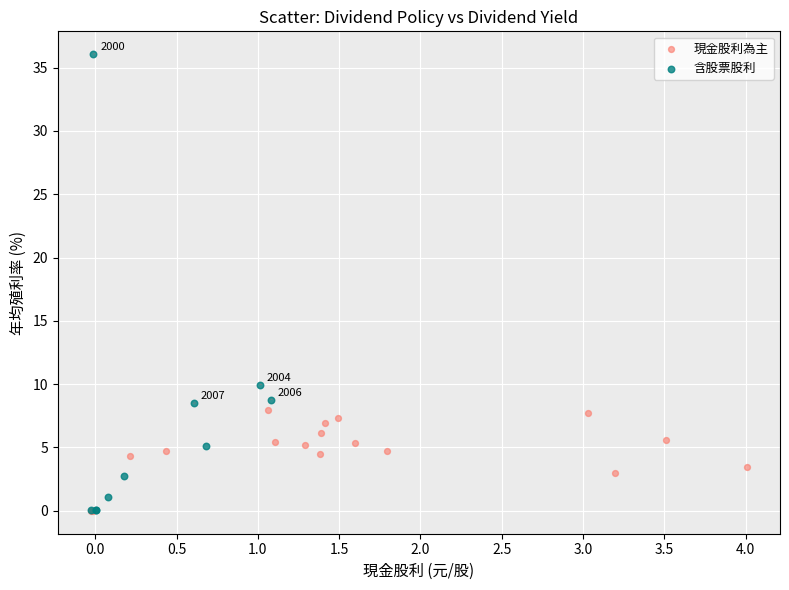

Which series contains the highest Y value?

含股票股利